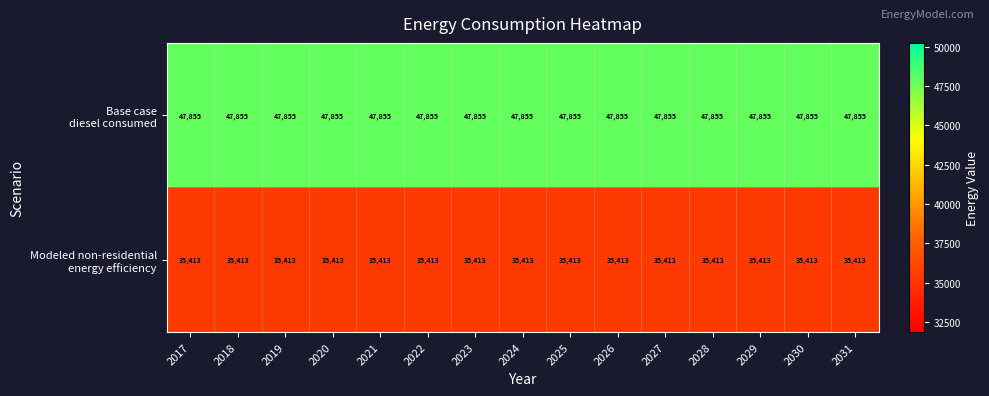

What is the spread (max minus min) of values at 2019?

12442